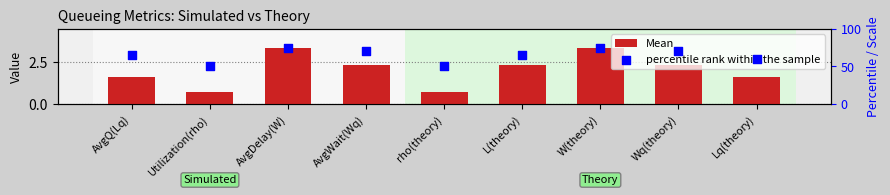

At how many categories does at least one series exceed 30?

9